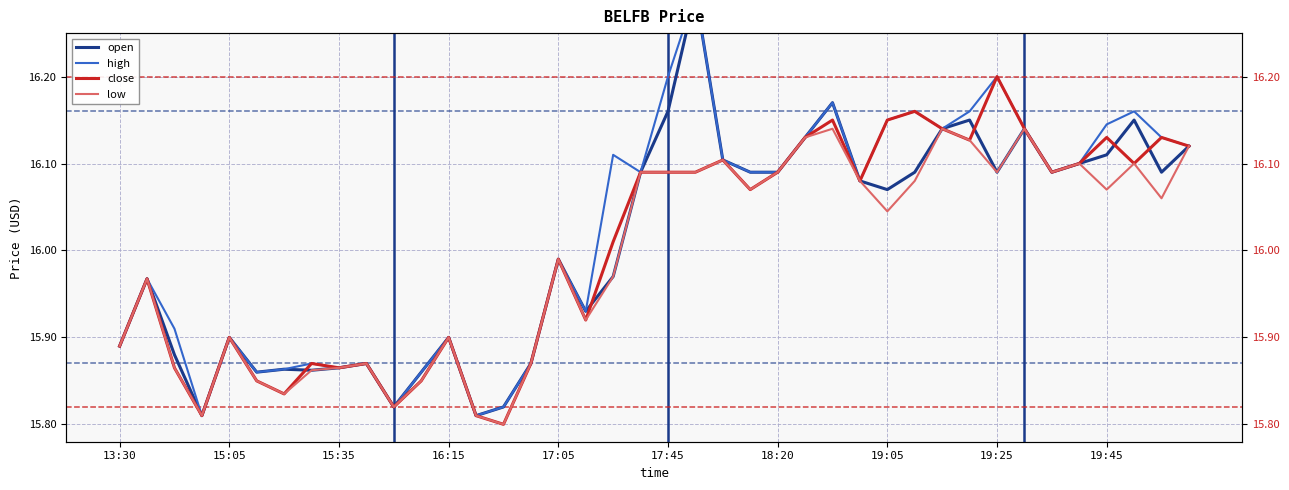

What is the sum of all open values?

640.3